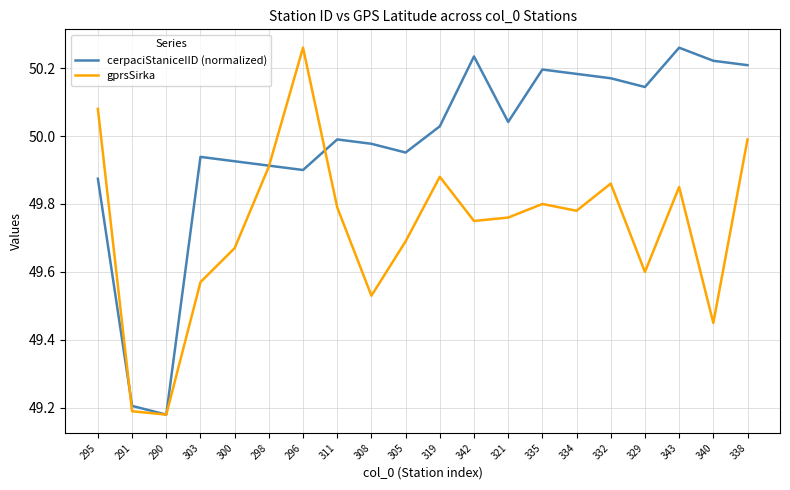

What position from the right is 340?

2